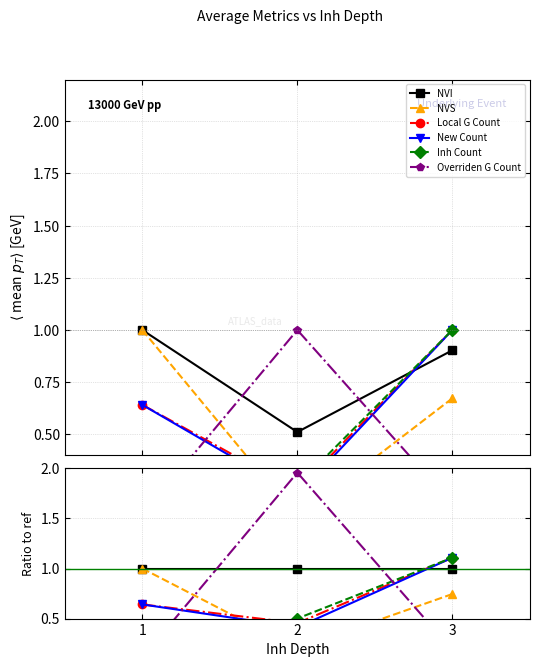

Which series has the largest range (max minus min)?

Overriden G Count